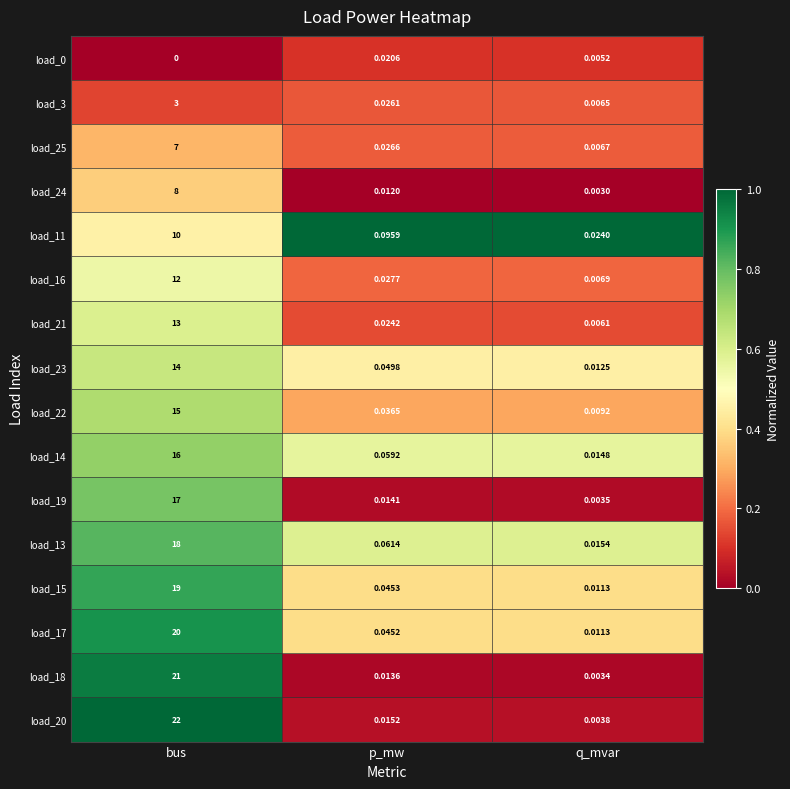

Which series changed the most between bus and p_mw?

load_20